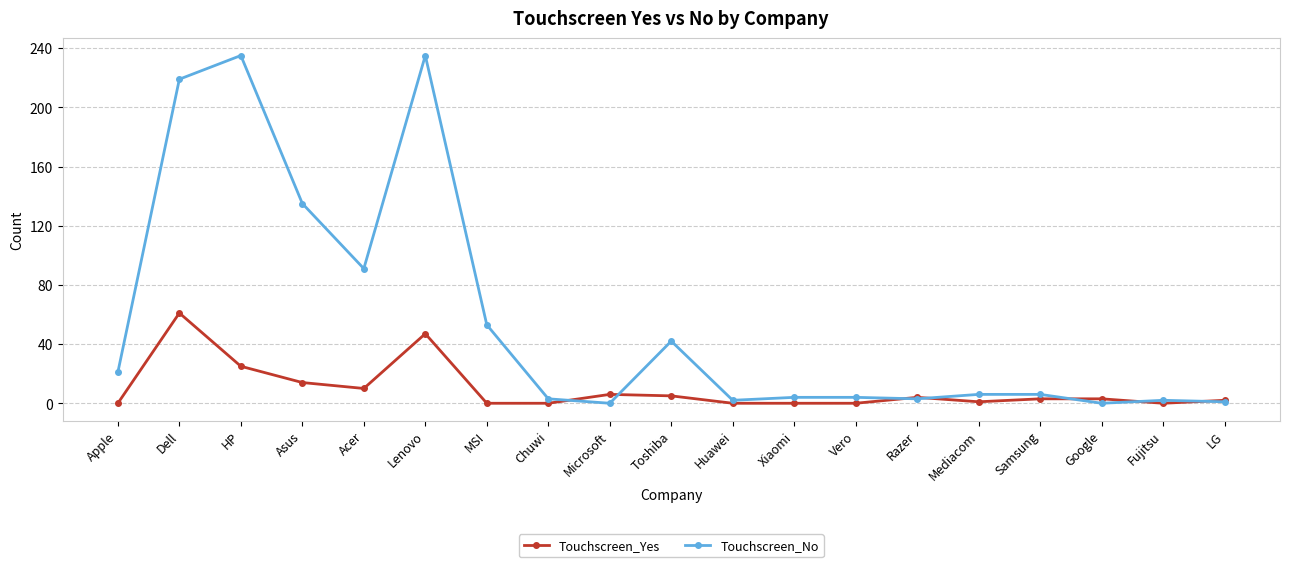

What are all the series names shown in the legend?

Touchscreen_Yes, Touchscreen_No